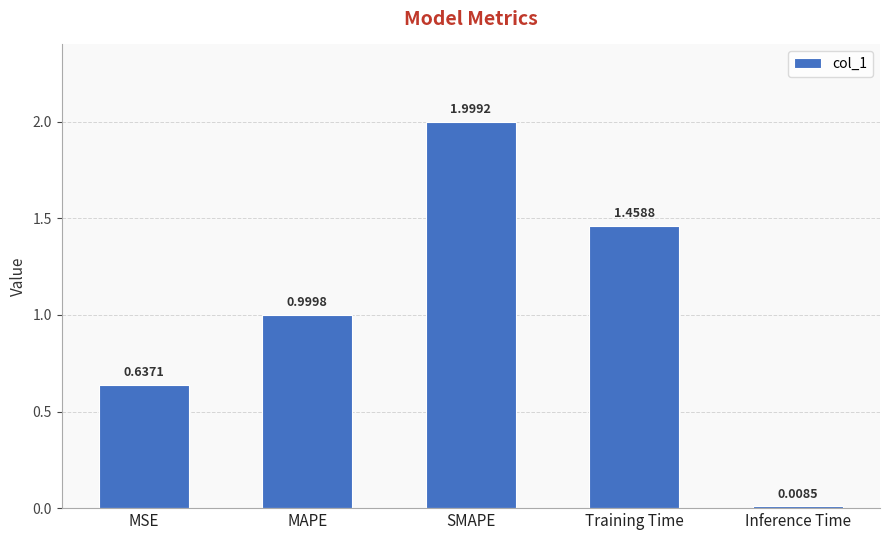

Rank the categories by value from highest to lowest.

SMAPE, Training Time, MAPE, MSE, Inference Time